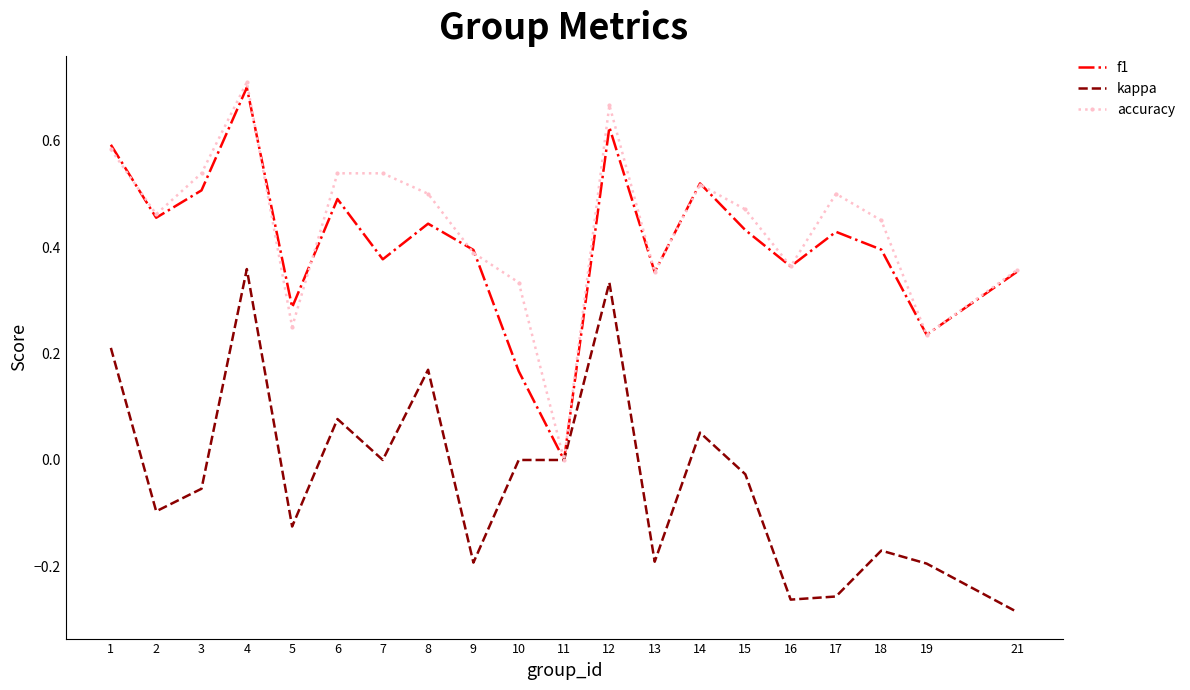

Between 11 and 12, which series saw the biggest shift?

accuracy